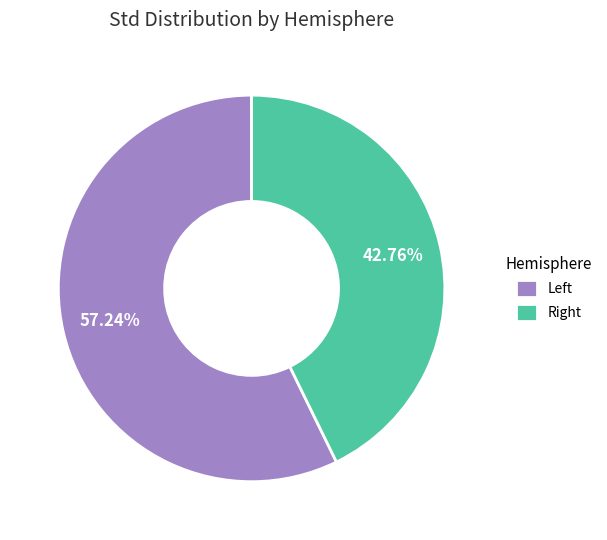

Which category accounts for the majority?

Left